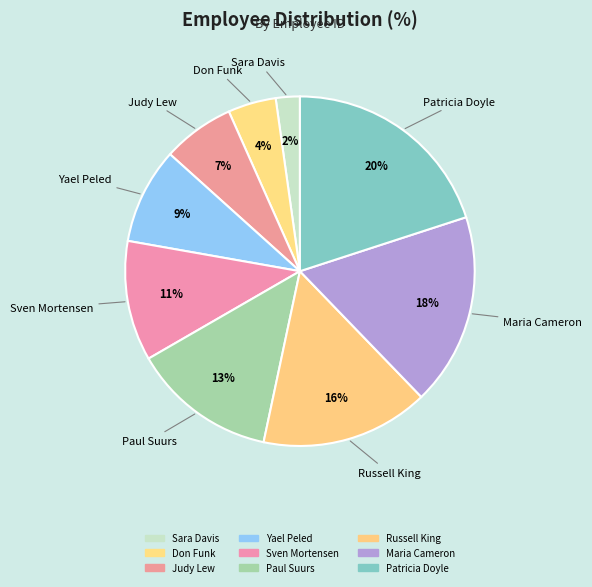

Count the number of slices in the pie.

9